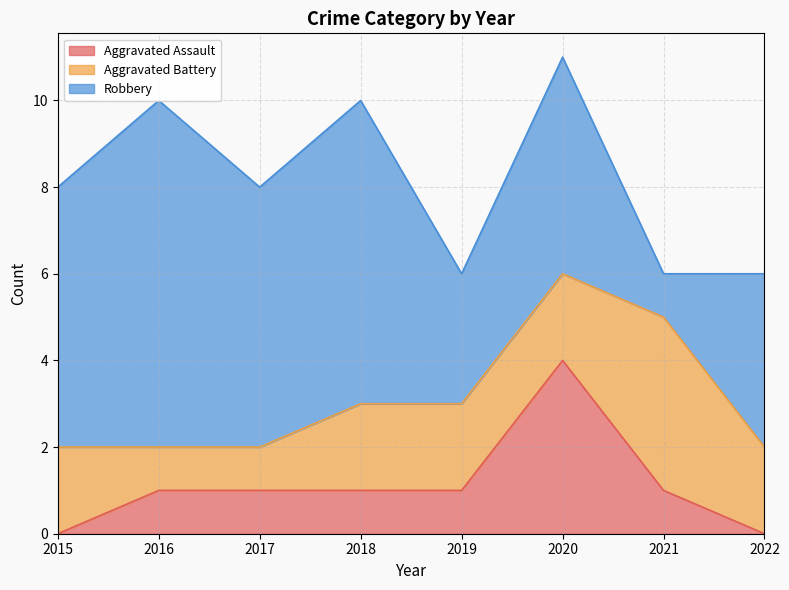

The value of Aggravated Battery at 2017 is 2. True or false?

False